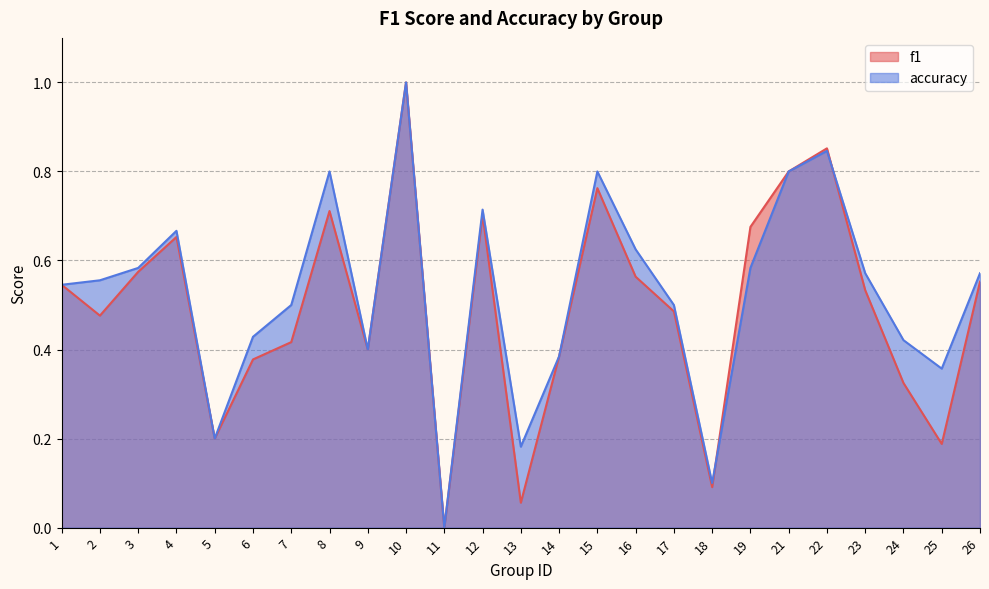

How many interior local valleys does the f1 series have?

7